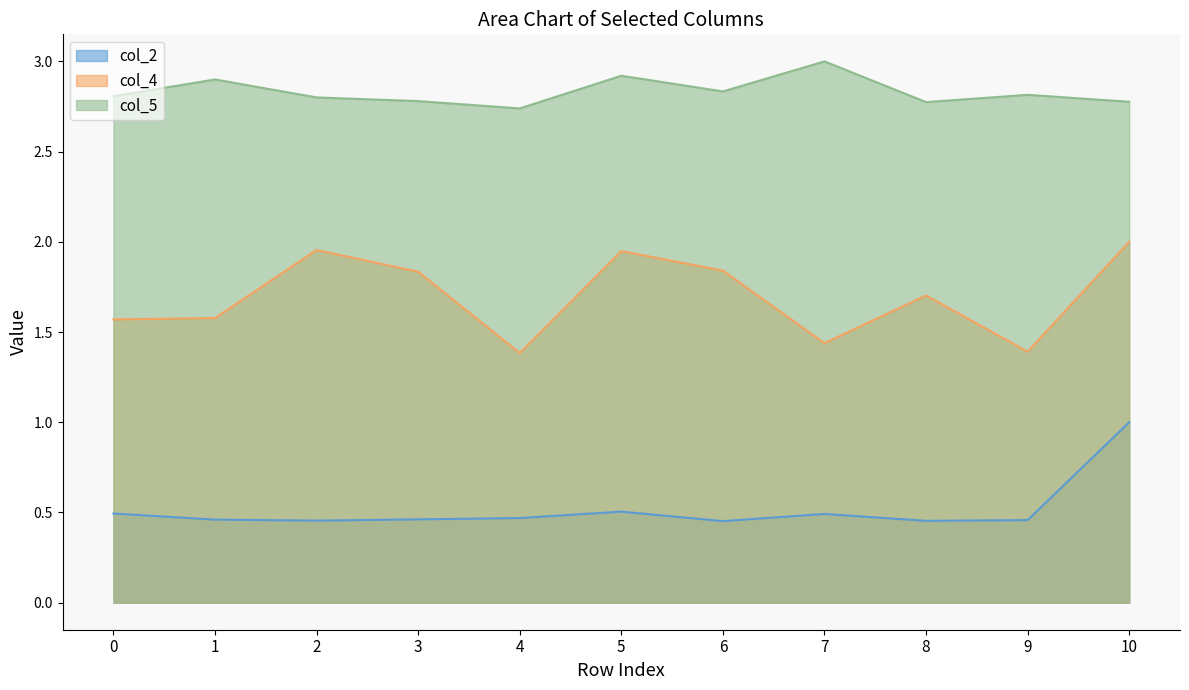

True or false: col_2 and col_5 intersect in this chart.

False